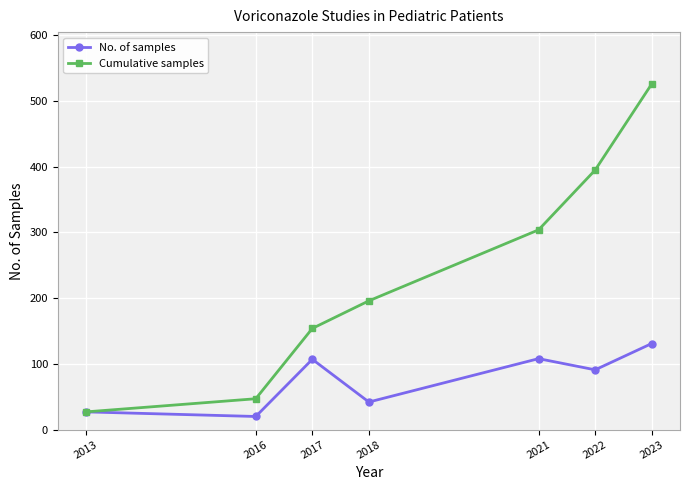

List the series in order of their peak value, highest first.

Cumulative samples, No. of samples